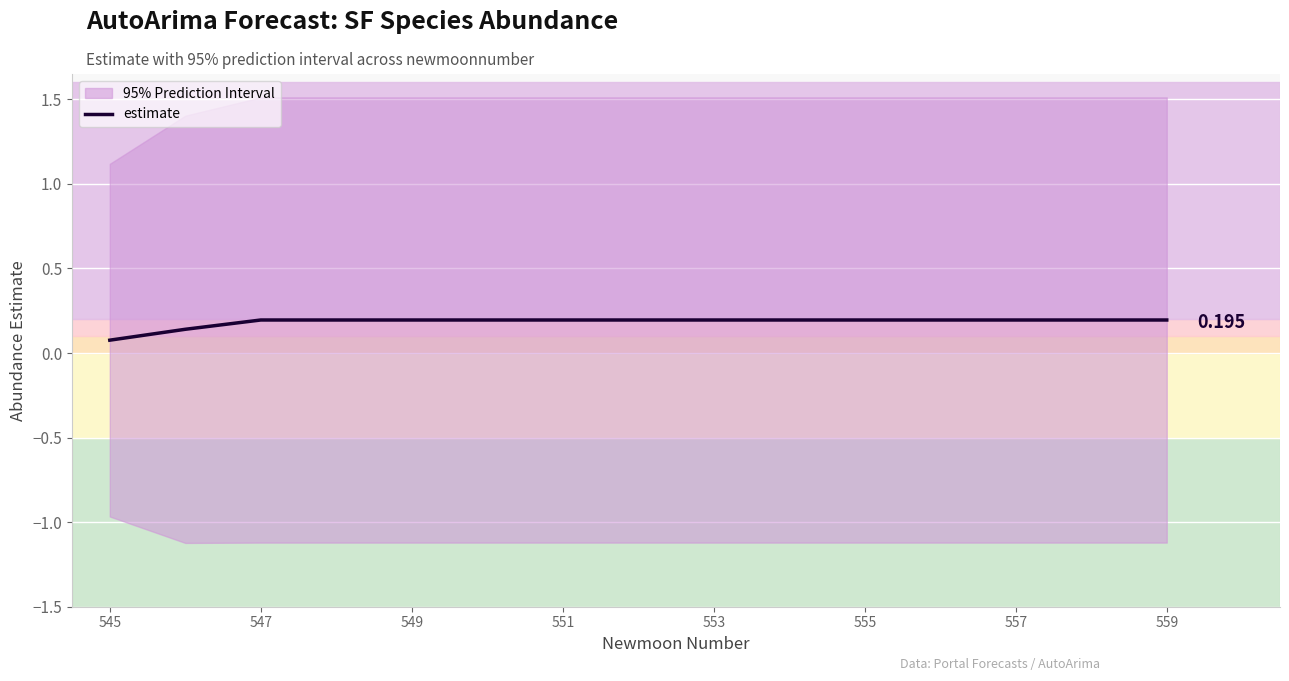

The chart shows a value of 0.2 at 557. True or false?

True